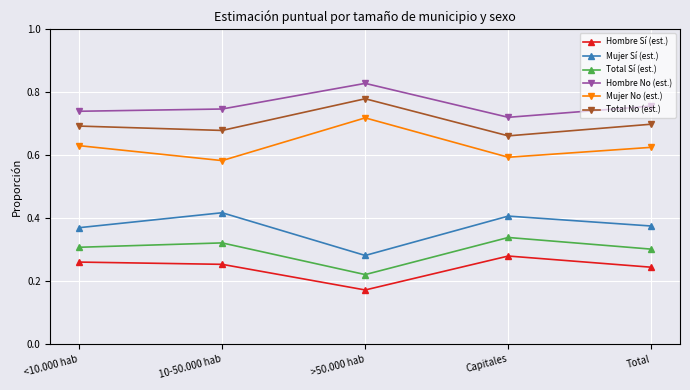

Where is Mujer No (est.) nearest to the value 0?

10-50.000 hab